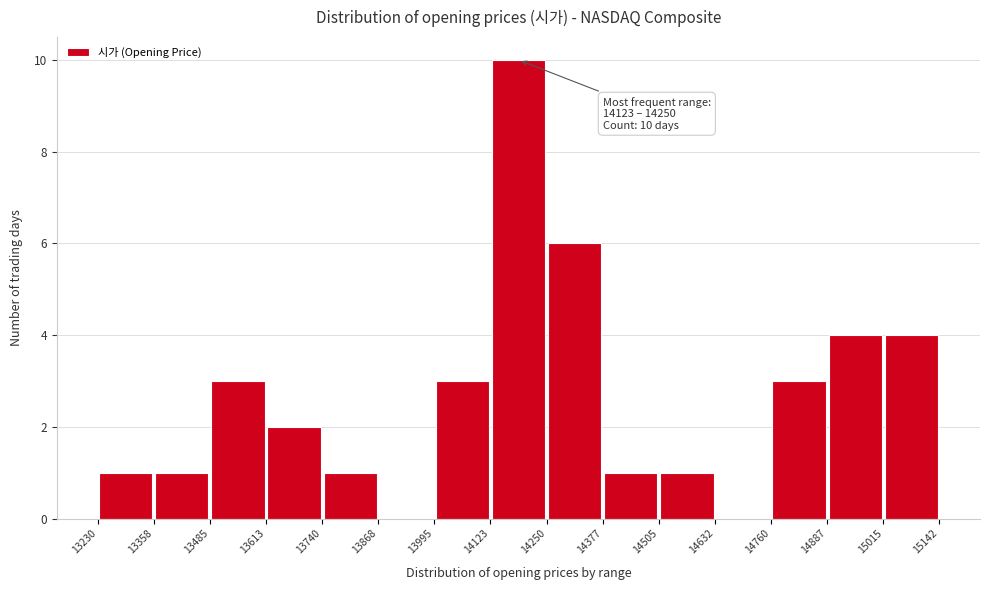

Which range on the x-axis has the tallest bar?

14123 to 14250